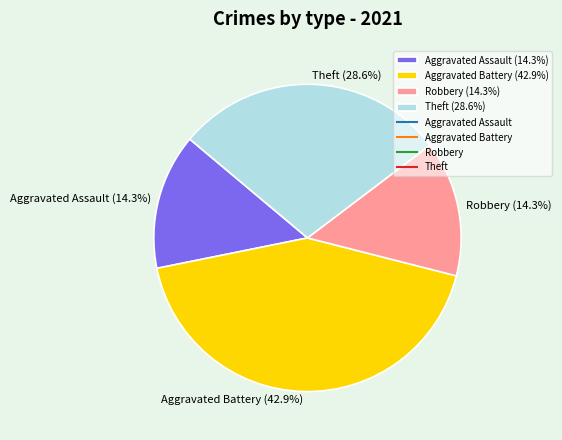

To the nearest percent, what is the difference between the Theft and Aggravated Battery slice percentages?

14%